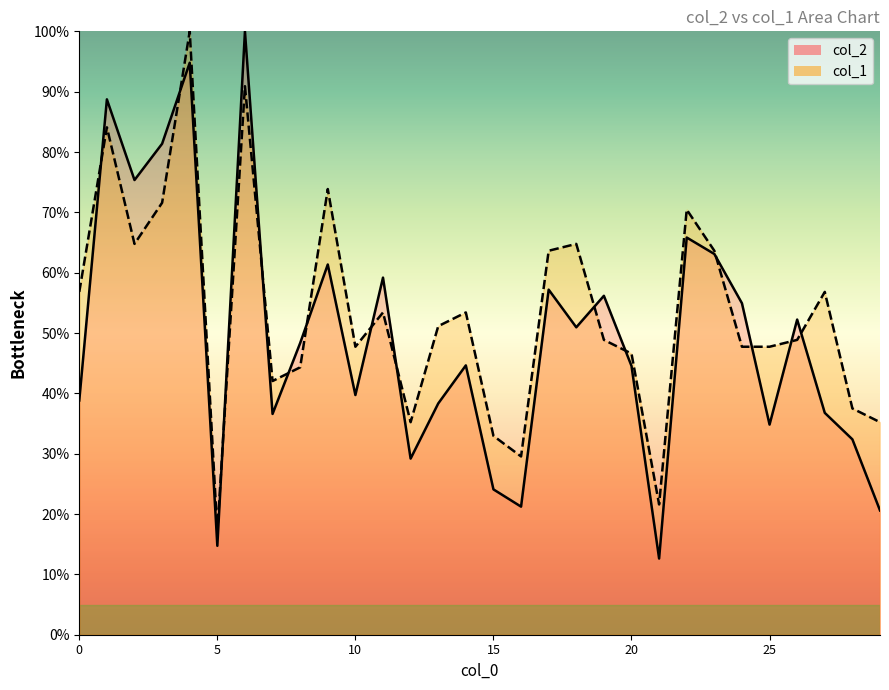

What are all the series names shown in the legend?

col_2, col_1